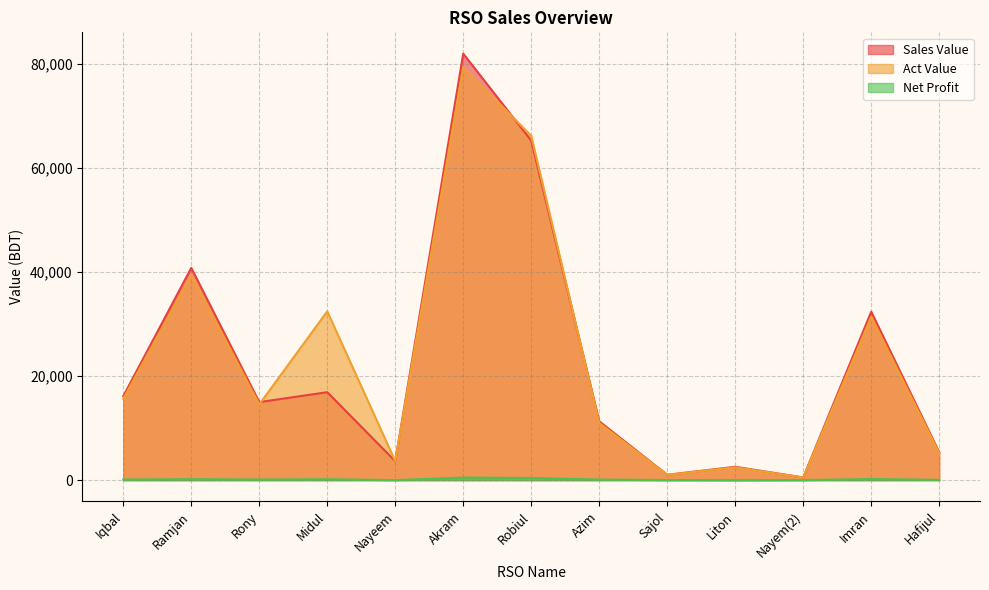

What is the sum of all Sales Value values?

292920.0